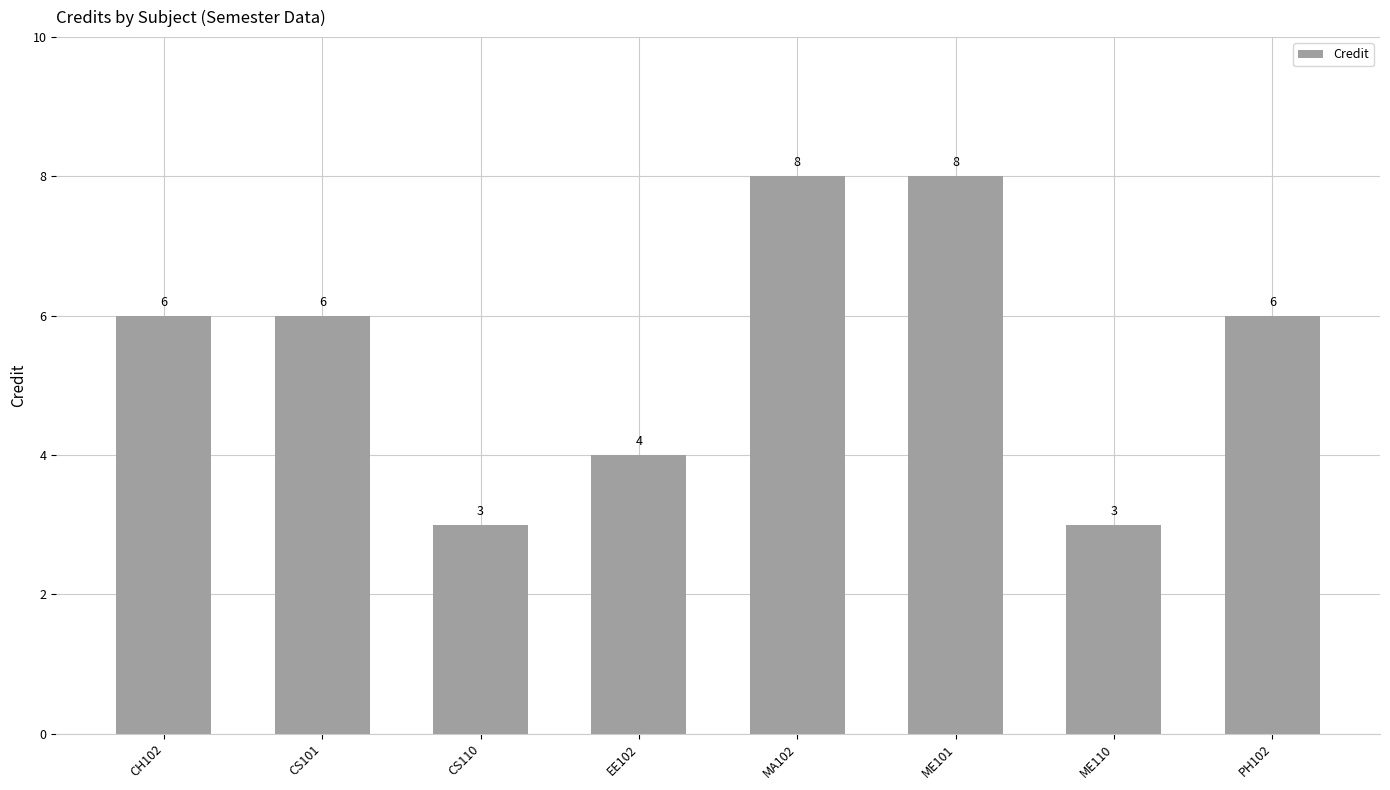

How many values are between 4 and 8?

6